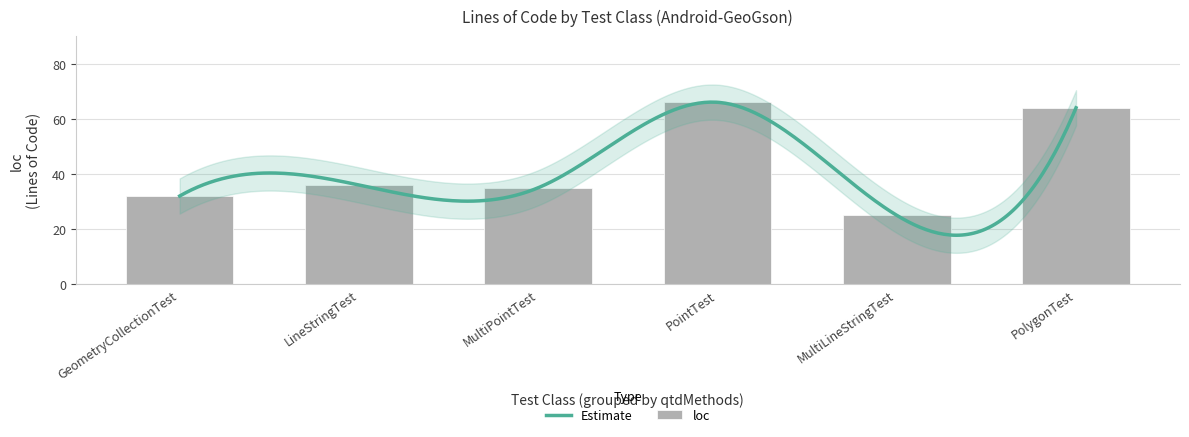

Reading right to left, what are all the values shown in this chart?

PolygonTest=64	MultiLineStringTest=25	PointTest=66	MultiPointTest=35	LineStringTest=36	GeometryCollectionTest=32